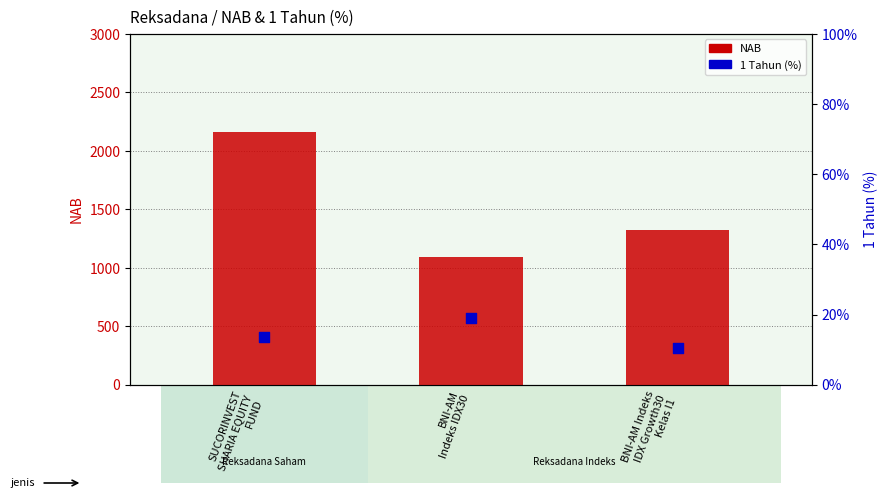

Which series reaches the minimum Y coordinate?

1 Tahun (%)